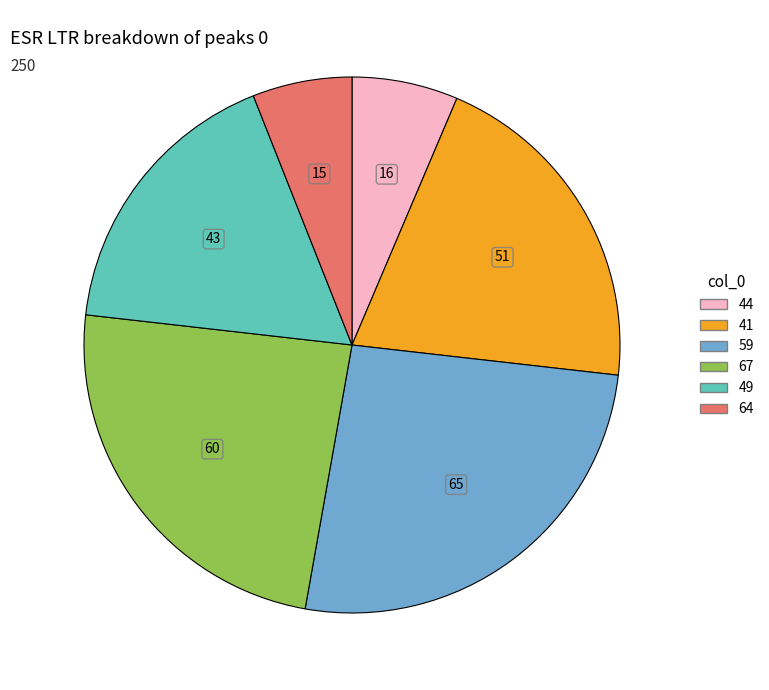

Combined, do 41 and 49 account for over 50%?

No